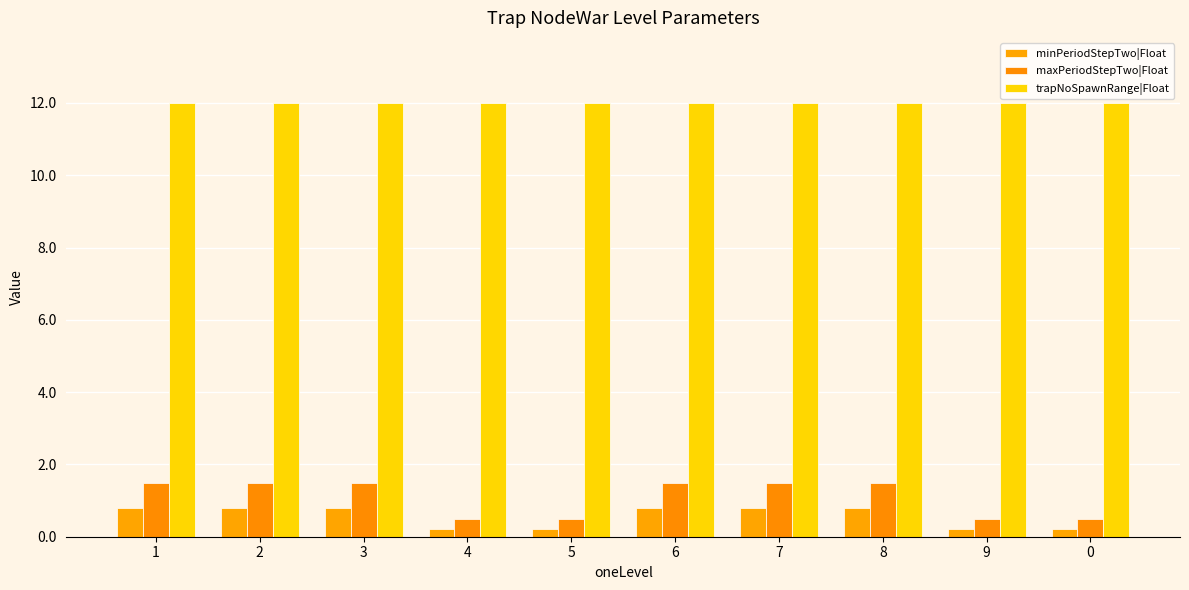

The minPeriodStepTwo|Float series shows 0.8 at 8. True or false?

True